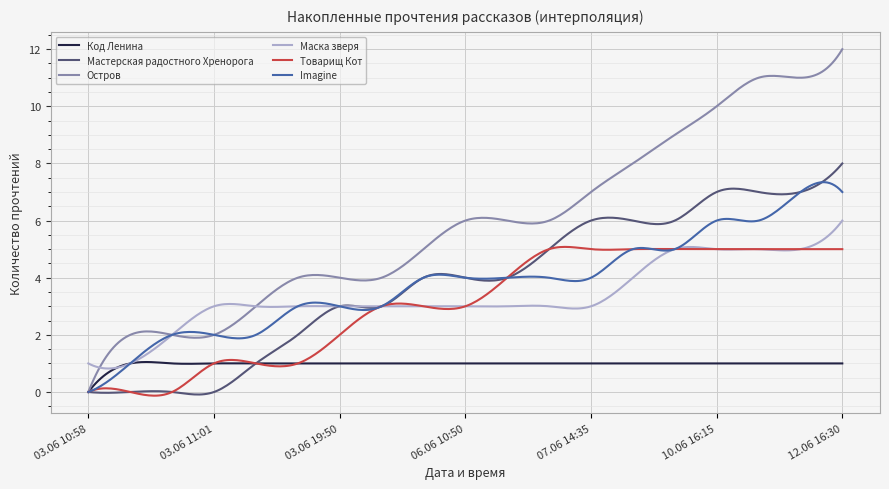

True or false: Мастерская радостного Хренорога has more than 2 interior local peaks.

True